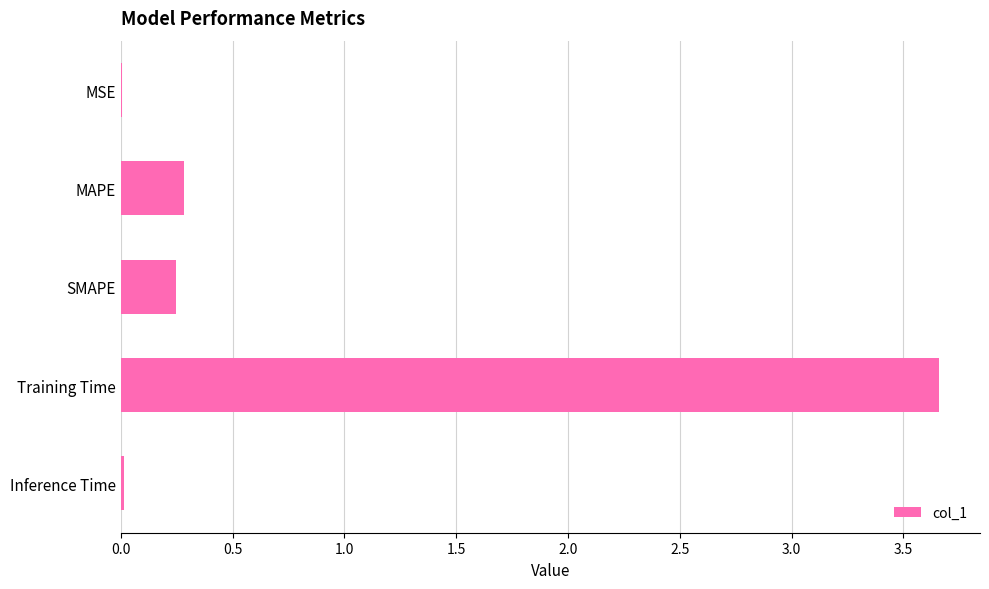

At which label is the value closest to 1?

MAPE